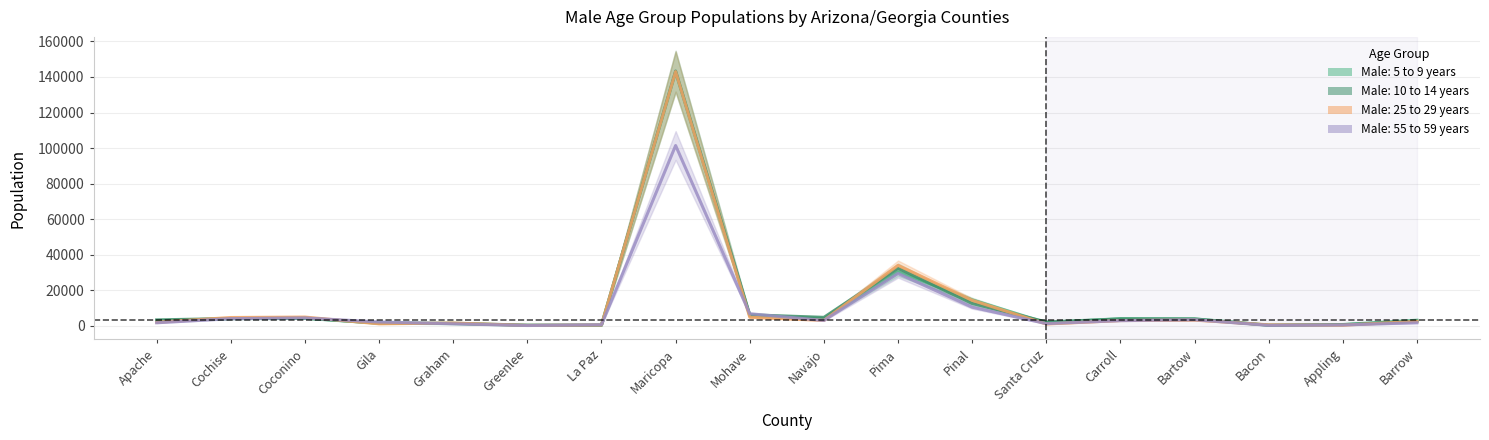

Reading left to right, list all the values displayed in this chart.

Male: 5 to 9 years: Apache=2861	Cochise=4171	Coconino=4332	Gila=1506	Graham=1286	Greenlee=336	La Paz=430	Maricopa=142758	Mohave=5718	Navajo=4069	Pima=30515	Pinal=14635	Santa Cruz=1788	Carroll=4123	Bartow=3975	Bacon=436	Appling=801	Barrow=3222
Male: 10 to 14 years: Apache=3411	Cochise=4170	Coconino=4426	Gila=1589	Graham=1541	Greenlee=428	La Paz=485	Maricopa=143329	Mohave=6274	Navajo=4838	Pima=32445	Pinal=12631	Santa Cruz=2249	Carroll=3930	Bartow=3921	Bacon=404	Appling=718	Barrow=2688
Male: 25 to 29 years: Apache=2060	Cochise=4743	Coconino=4989	Gila=1191	Graham=1633	Greenlee=297	La Paz=529	Maricopa=143022	Mohave=4903	Navajo=3137	Pima=34065	Pinal=14403	Santa Cruz=1102	Carroll=3044	Bartow=3290	Bacon=618	Appling=409	Barrow=2559
Male: 55 to 59 years: Apache=1775	Cochise=4103	Coconino=4502	Gila=2220	Graham=1193	Greenlee=237	La Paz=647	Maricopa=101457	Mohave=6866	Navajo=3086	Pima=29504	Pinal=10542	Santa Cruz=1288	Carroll=2990	Bartow=3495	Bacon=319	Appling=540	Barrow=1786